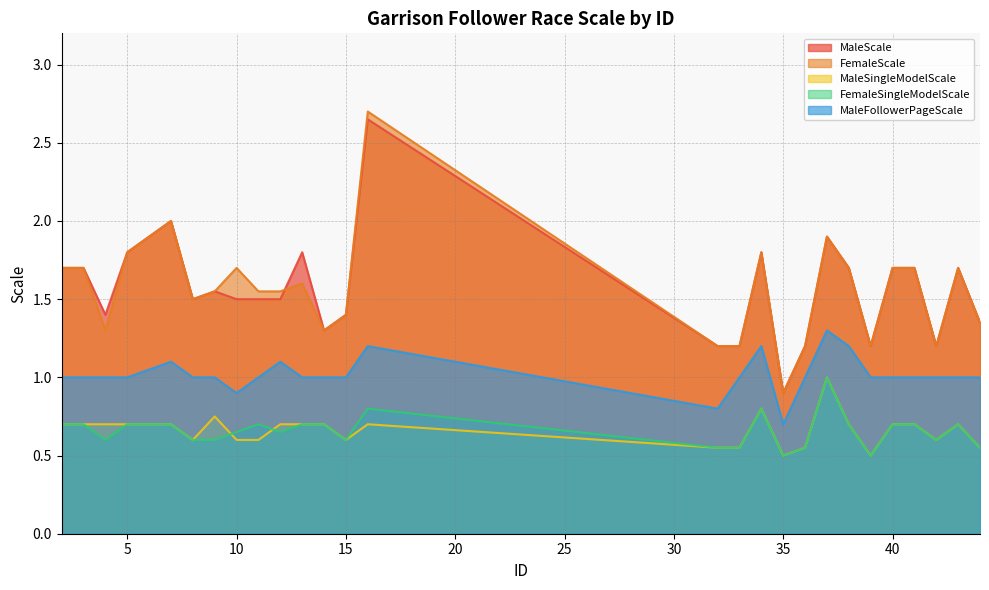

What is the approximate value of MaleFollowerPageScale at 3?

1.0